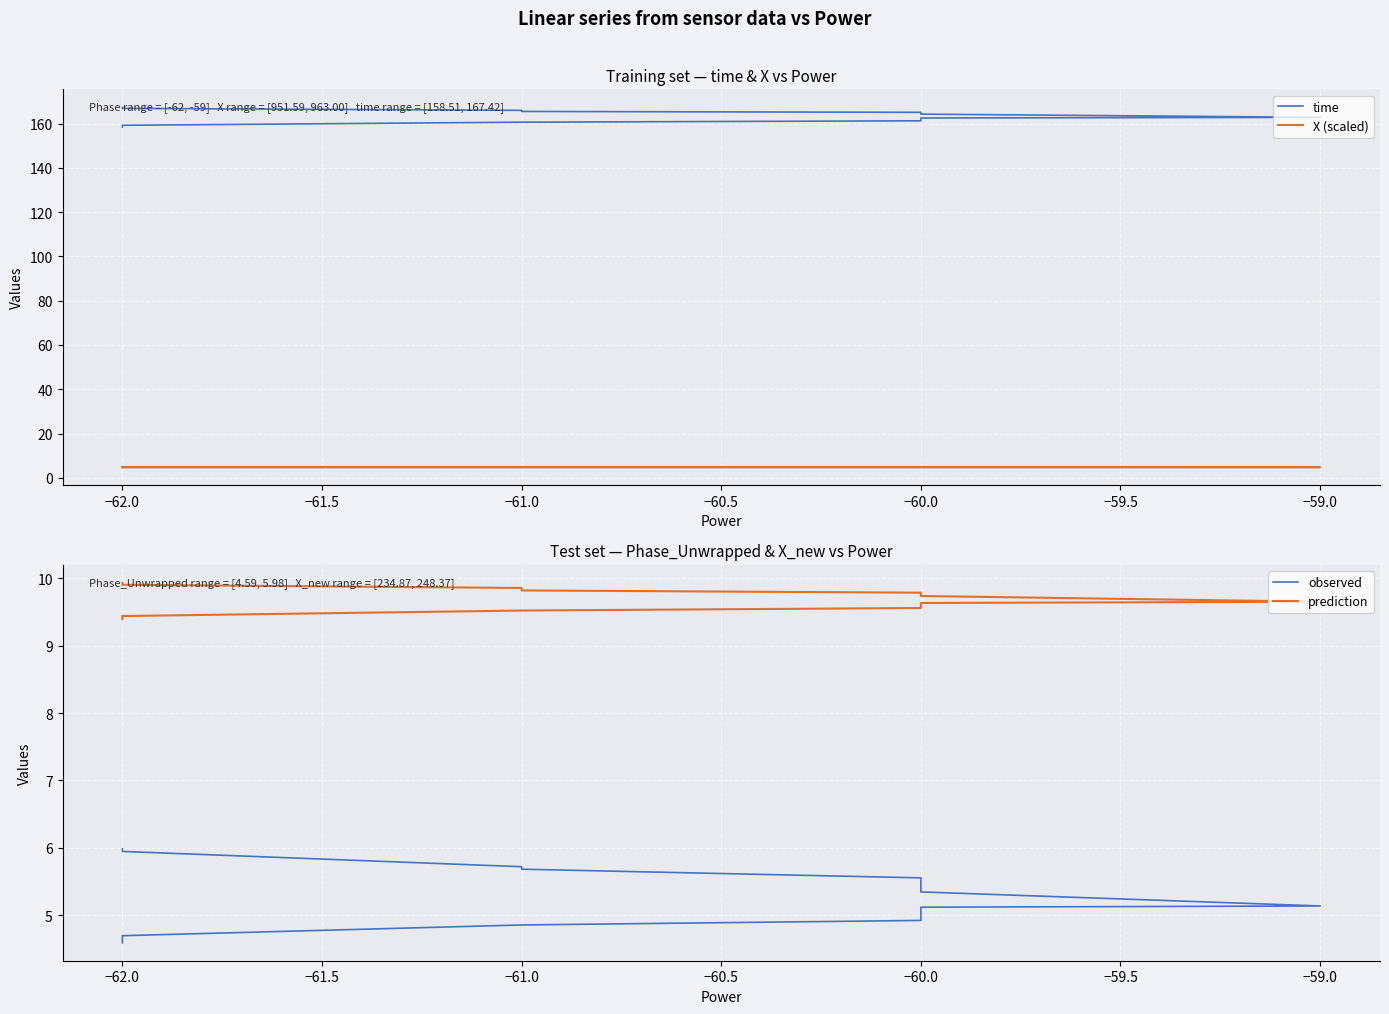

At which label is time closest to 162?

−60.0